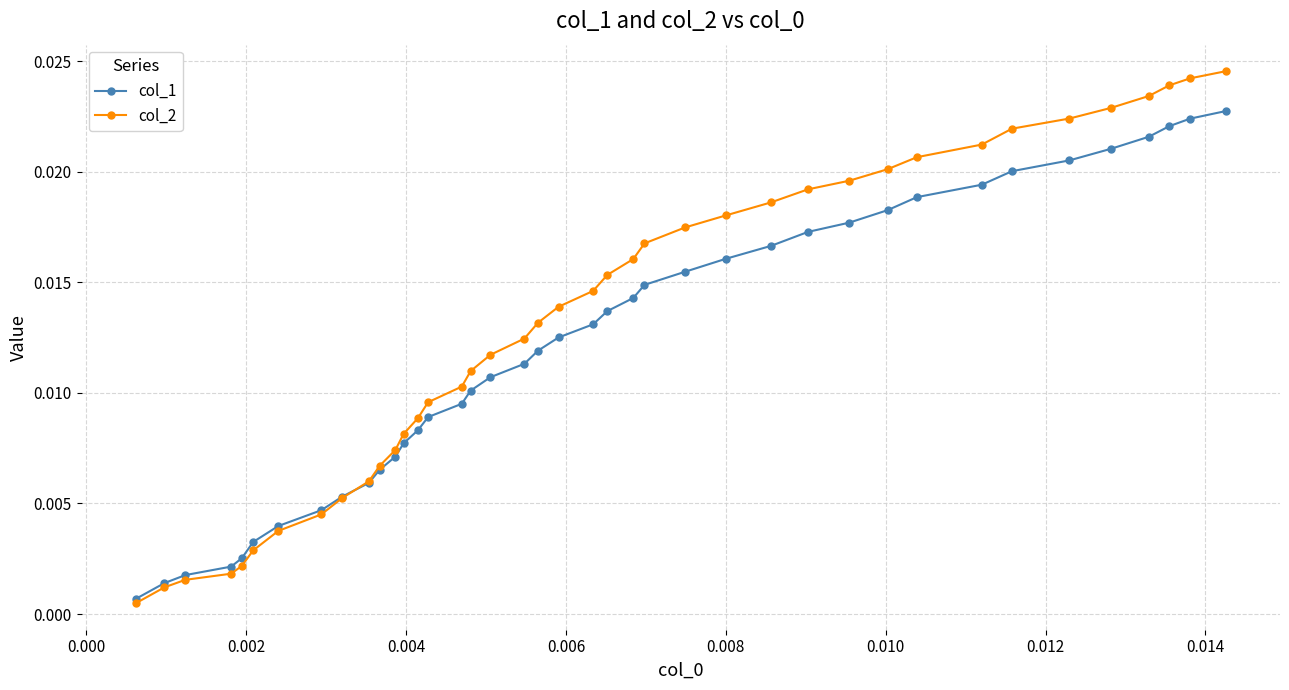

List the series in order of their peak value, lowest first.

col_1, col_2